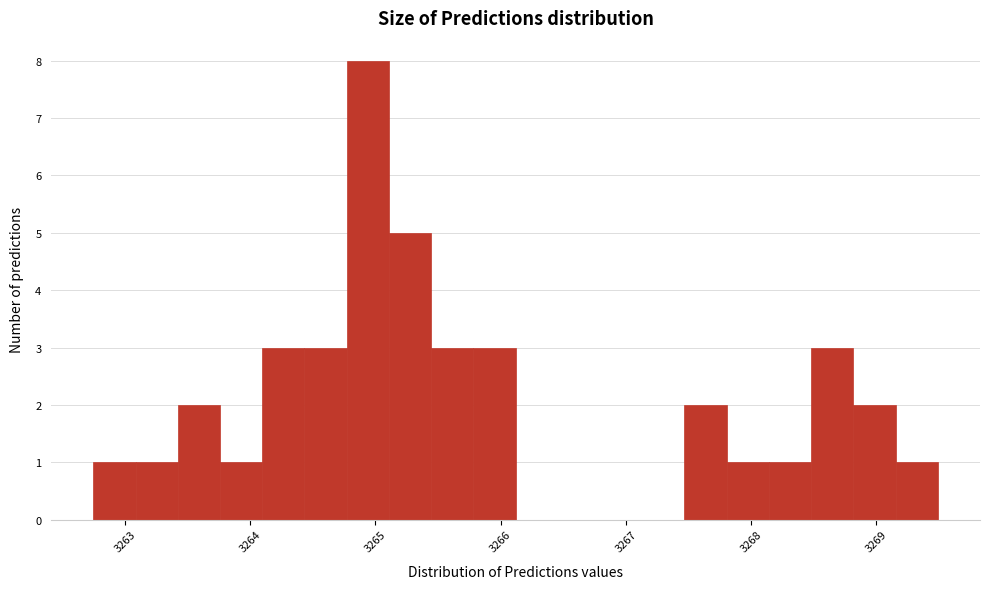

Around what value on the x-axis is the tallest bar? Give the approximate position of its centre, as read against the axis.

3264.9